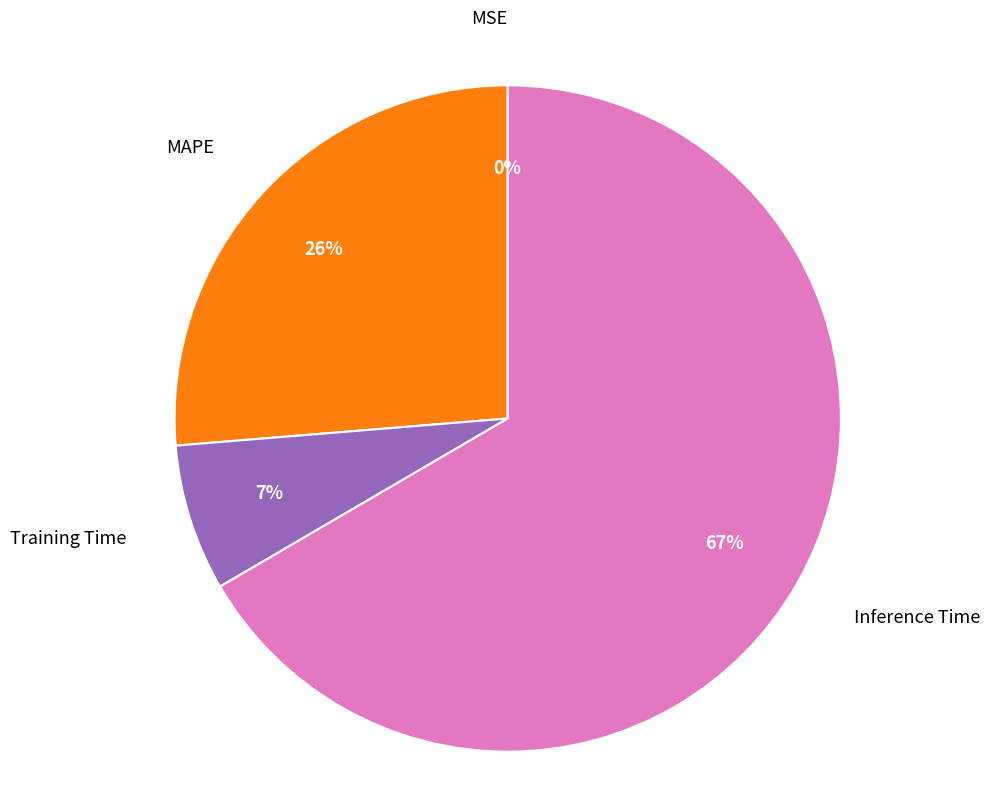

To the nearest percent, what is the difference between the largest and smallest slice percentages?

67%